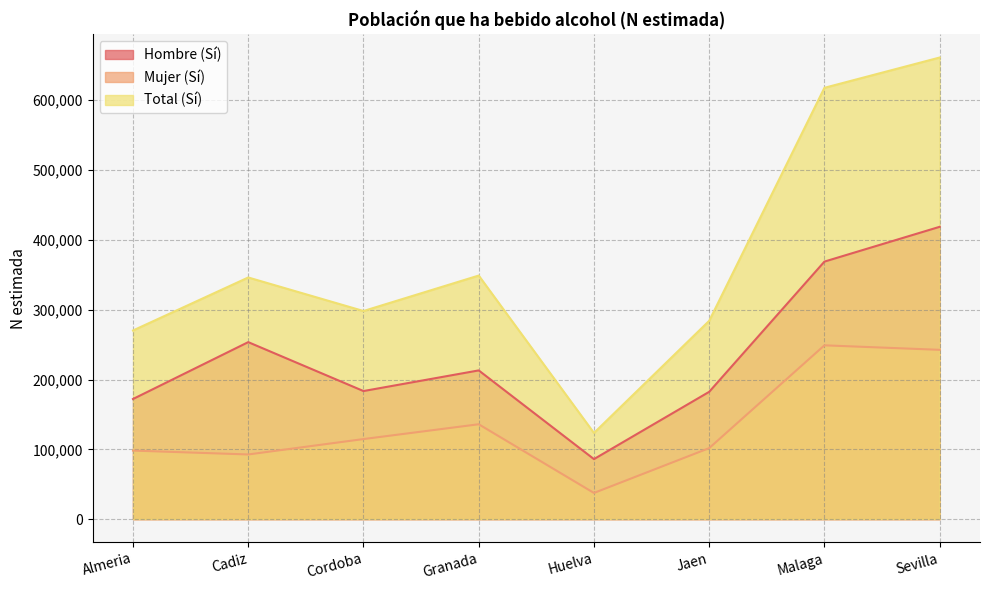

At which label is Mujer (Sí) closest to 143213?

Granada